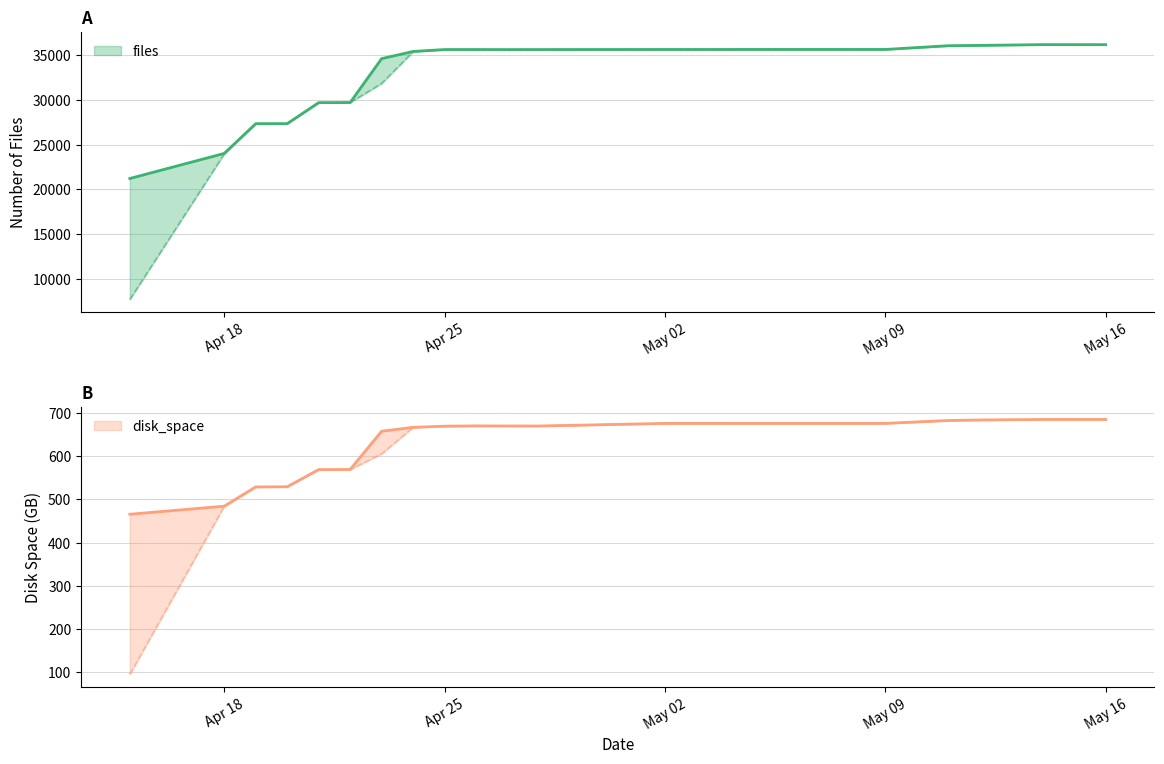

Rank the categories by disk_space value from highest to lowest.

2022-05-16, 2022-05-14, 2022-05-12, 2022-05-11, 2022-05-09, 2022-05-05, 2022-05-03, 2022-05-02, 2022-04-26, 2022-04-27, 2022-04-28, 2022-04-25, 2022-04-24, 2022-04-23, 2022-04-22, 2022-04-21, 2022-04-20, 2022-04-19, 2022-04-18, 2022-04-15